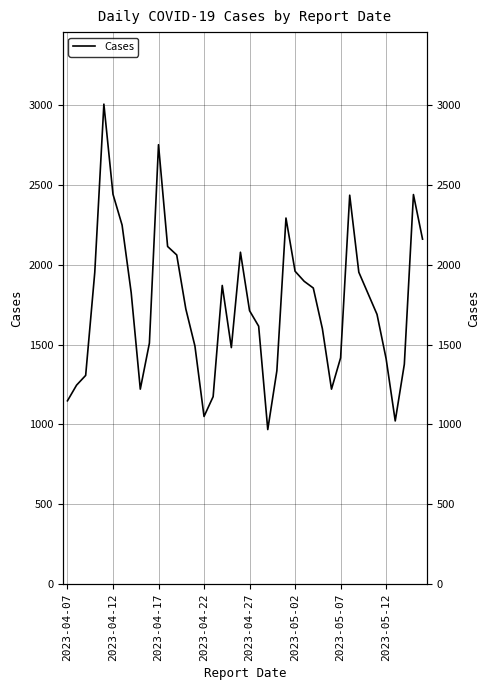

What is the change in value from 31 to 36?

-1413